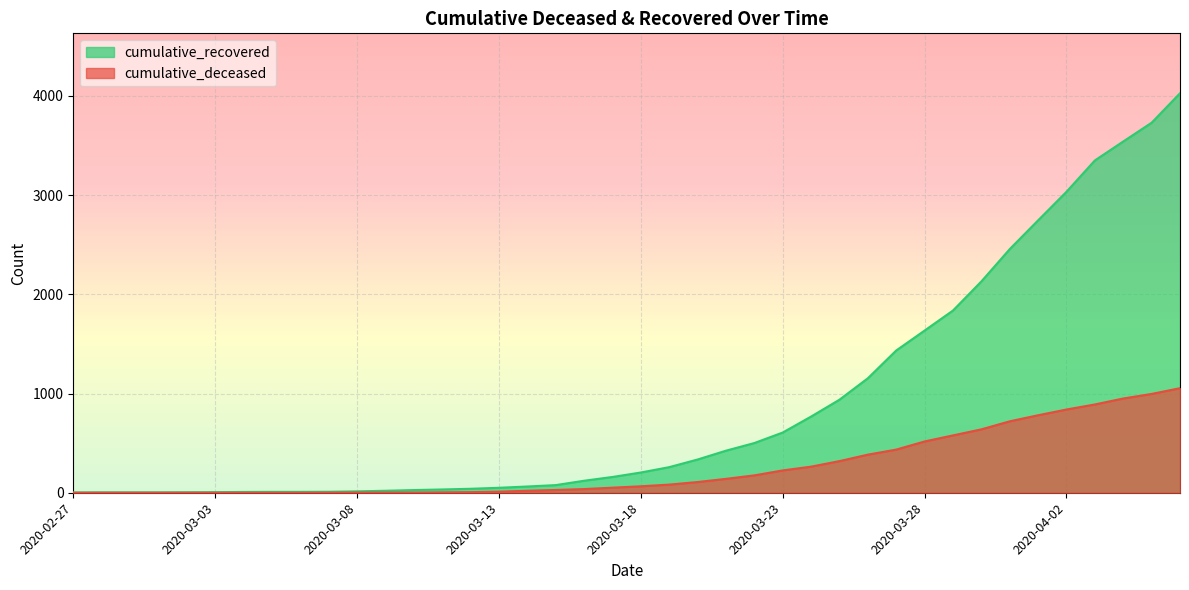

Reading left to right, transcribe all the data shown in this chart.

cumulative_recovered: 2020-02-27=3	2020-02-28=4	2020-02-29=4	2020-03-01=4	2020-03-02=5	2020-03-03=6	2020-03-04=8	2020-03-05=9	2020-03-06=9	2020-03-07=10	2020-03-08=14	2020-03-09=20	2020-03-10=27	2020-03-11=33	2020-03-12=40	2020-03-13=50	2020-03-14=63	2020-03-15=77	2020-03-16=121	2020-03-17=159	2020-03-18=204	2020-03-19=258	2020-03-20=335	2020-03-21=424	2020-03-22=501	2020-03-23=607	2020-03-24=768	2020-03-25=938	2020-03-26=1154	2020-03-27=1434	2020-03-28=1635	2020-03-29=1837	2020-03-30=2130	2020-03-31=2456	2020-04-01=2746	2020-04-02=3034	2020-04-03=3350	2020-04-04=3541	2020-04-05=3730	2020-04-06=4027
cumulative_deceased: 2020-02-27=0	2020-02-28=0	2020-02-29=0	2020-03-01=0	2020-03-02=0	2020-03-03=0	2020-03-04=0	2020-03-05=0	2020-03-06=0	2020-03-07=1	2020-03-08=2	2020-03-09=2	2020-03-10=2	2020-03-11=4	2020-03-12=6	2020-03-13=11	2020-03-14=20	2020-03-15=28	2020-03-16=37	2020-03-17=51	2020-03-18=65	2020-03-19=82	2020-03-20=108	2020-03-21=140	2020-03-22=175	2020-03-23=225	2020-03-24=263	2020-03-25=319	2020-03-26=384	2020-03-27=435	2020-03-28=517	2020-03-29=578	2020-03-30=639	2020-03-31=720	2020-04-01=781	2020-04-02=839	2020-04-03=890	2020-04-04=950	2020-04-05=996	2020-04-06=1054